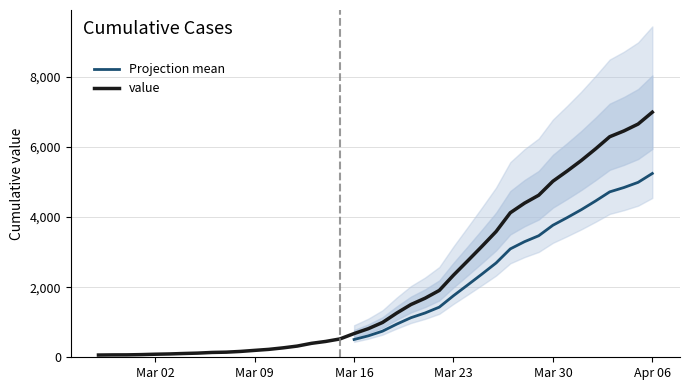

What is the ratio of the value at 2020-04-05 to the value at 2020-03-05?

55.9